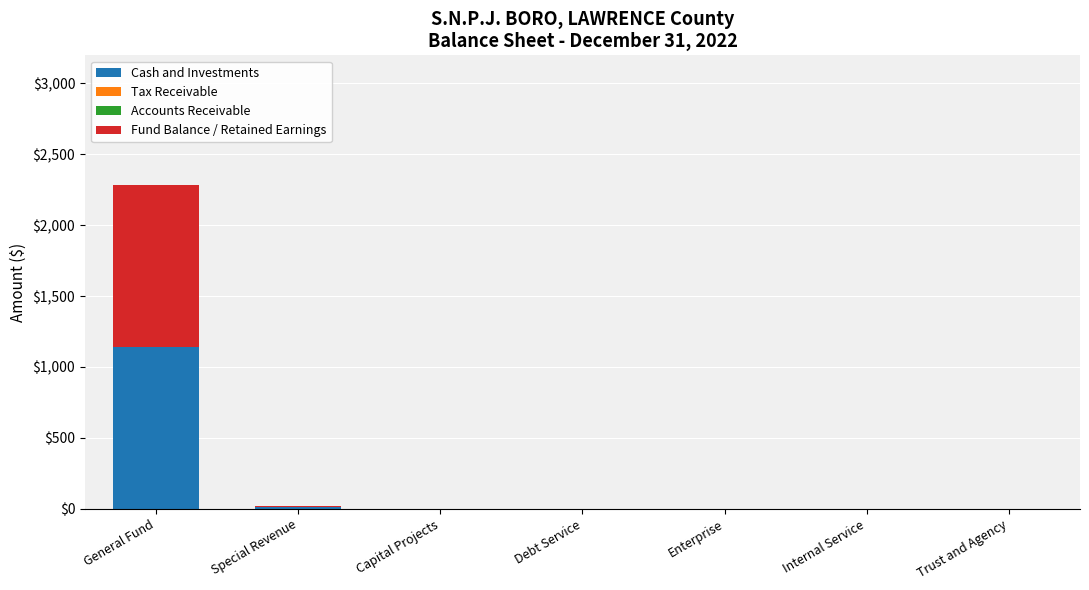

At which category is the sum across all series the highest?

General Fund